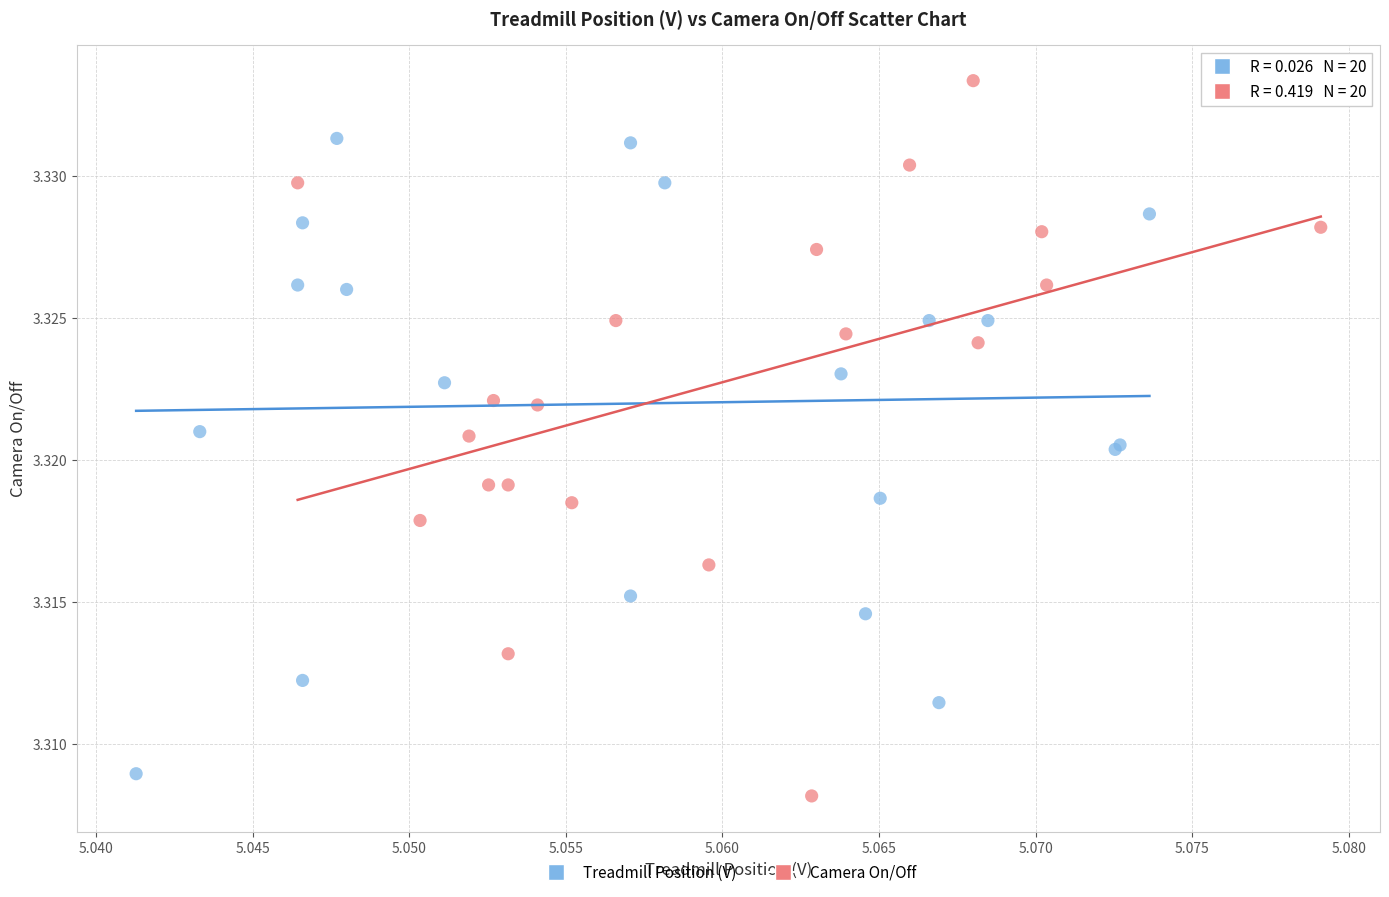

Which series reaches the maximum Y coordinate?

Camera On/Off